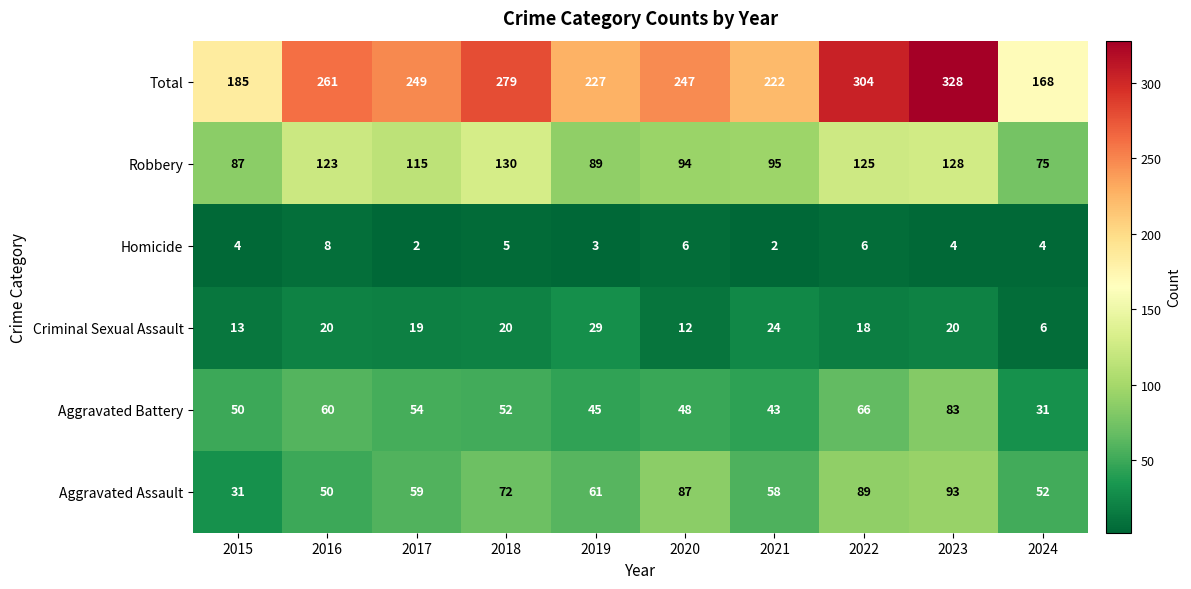

What value does the Total series have at 2023, to the nearest 10?

330